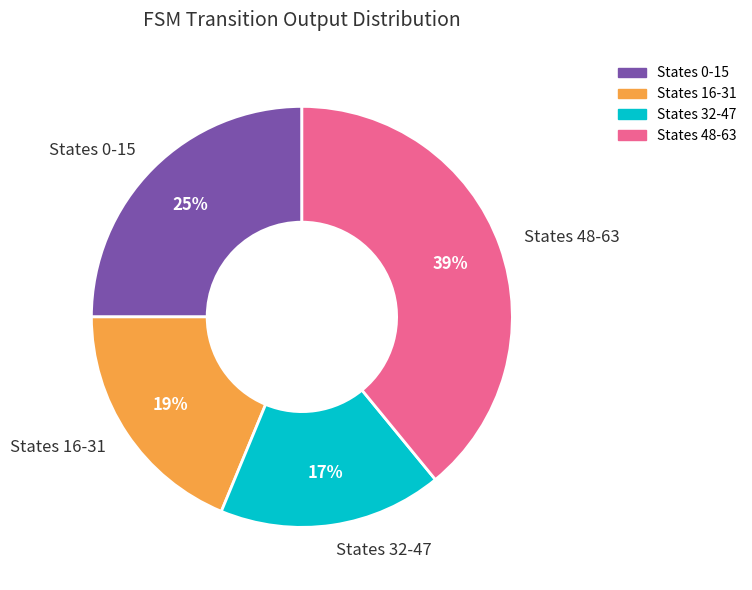

Combined, do States 16-31 and States 0-15 account for over 50%?

No